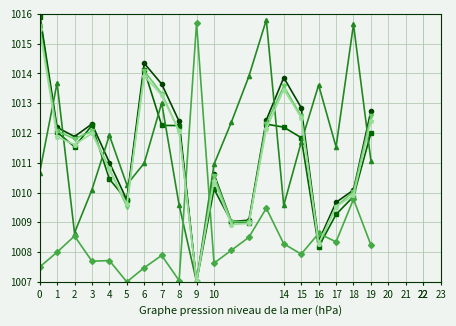

What is the smallest value displayed?

1007.0